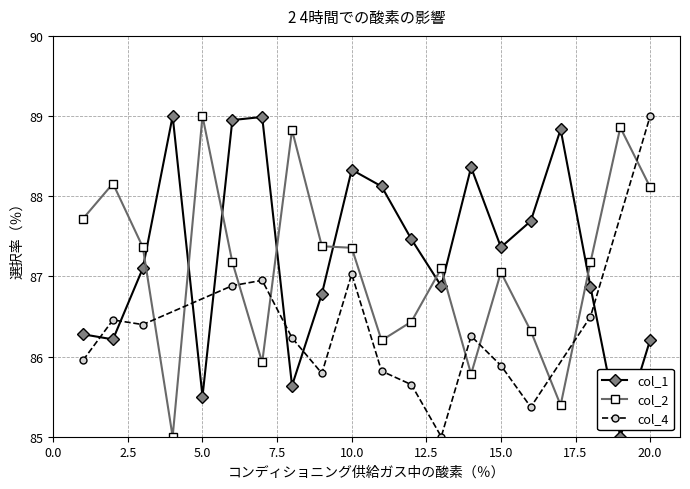

True or false: col_1 has more than 0 points higher than both neighbors.

True